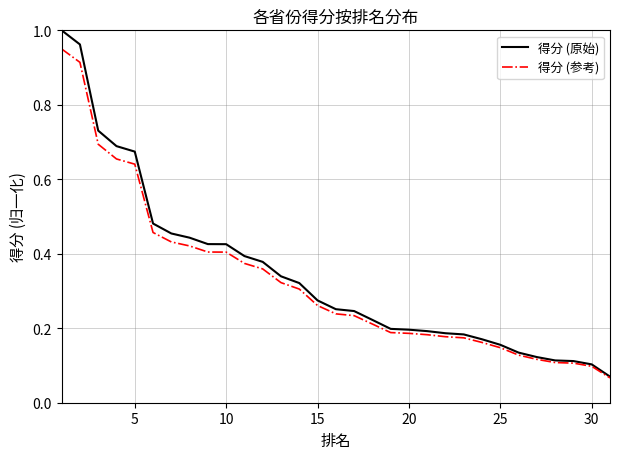

Which series has the widest spread of values?

得分 (原始)